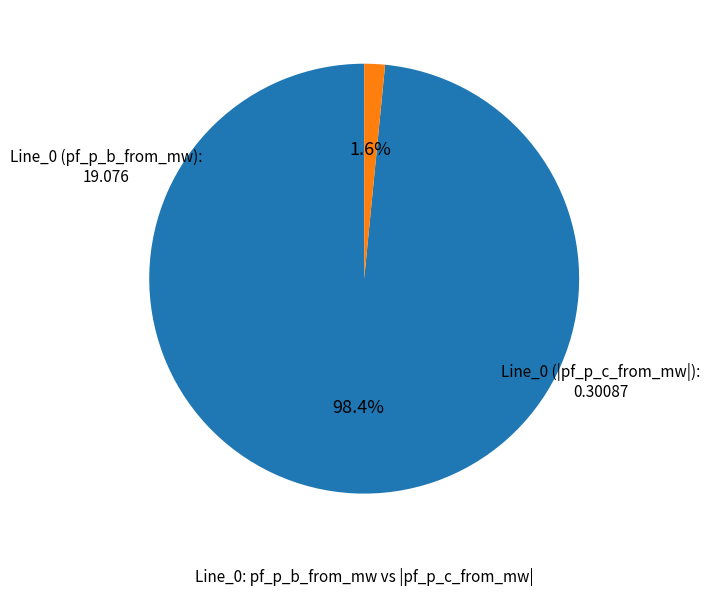

Does any single category account for the majority?

Yes